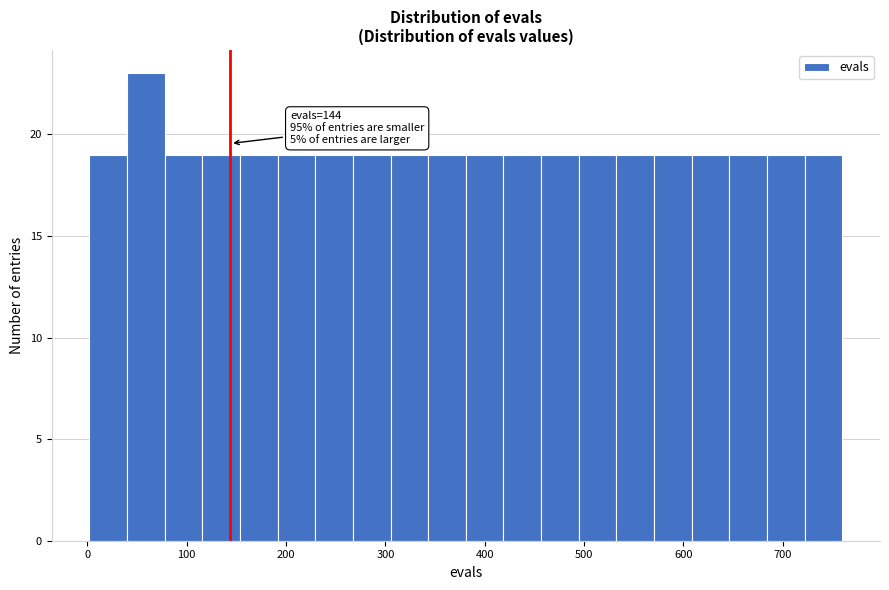

Read against the x-axis, roughly where is the centre of the tallest bar?

60